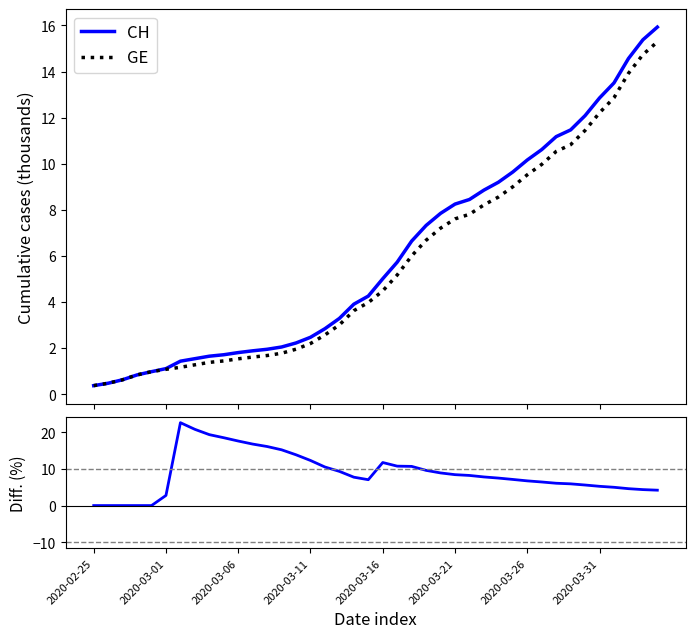

Which label corresponds to the smallest value in the chart?

2020-02-25